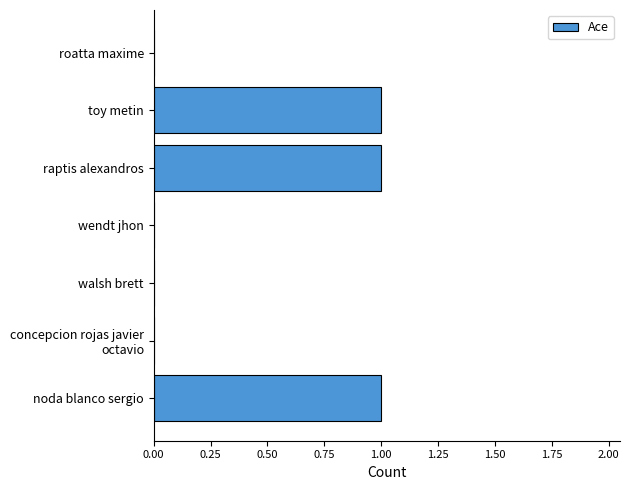

Are the bars horizontal?

Yes